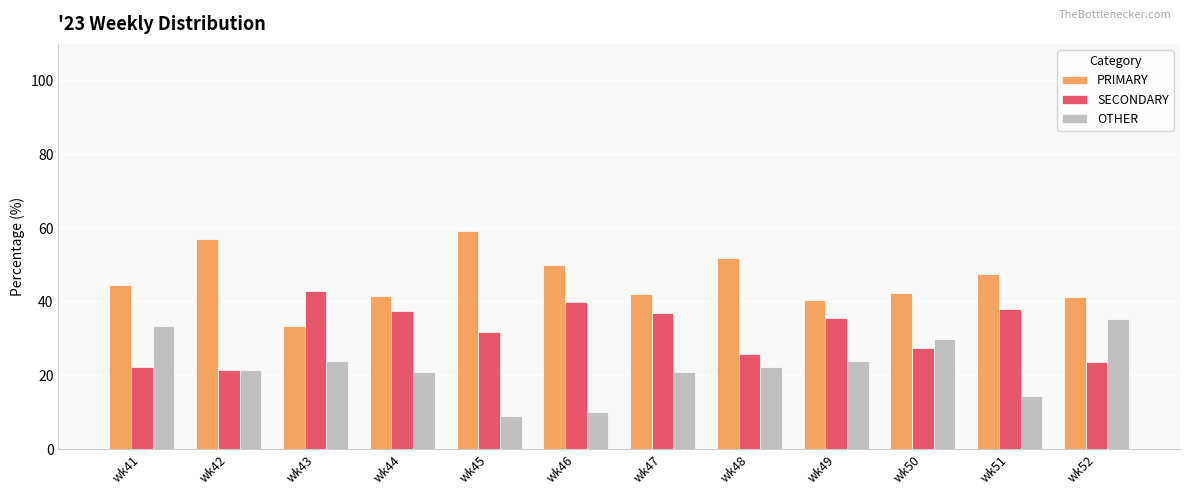

At how many categories does at least one series exceed 21?

12